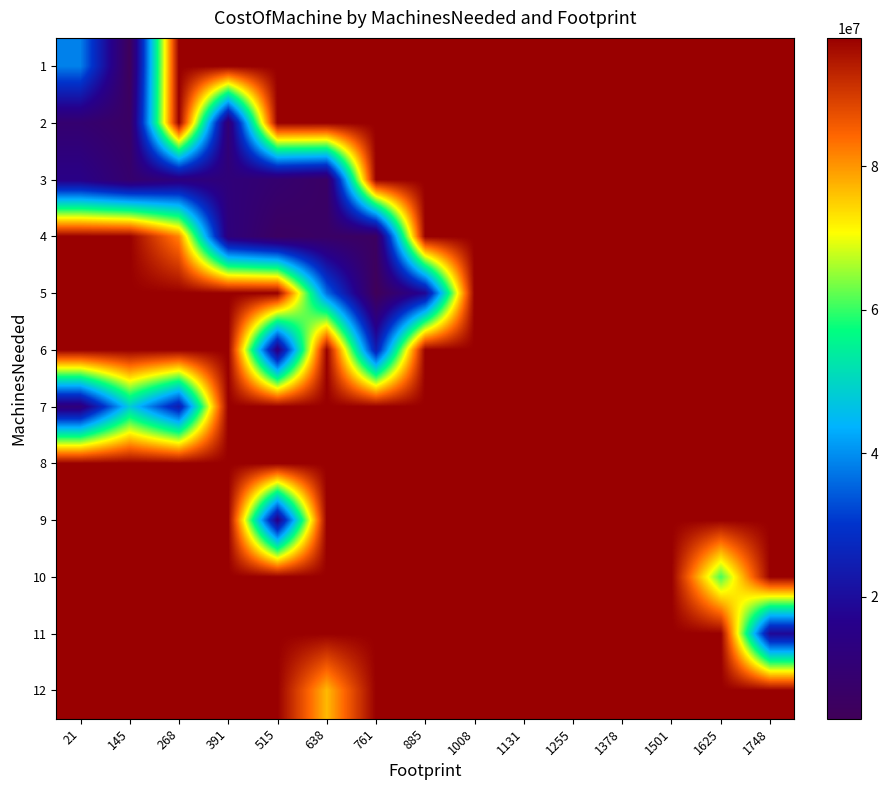

Reading left to right, extract all data points from this chart.

1: 21=38466666.7	145=3466666.7	268=97920000.0	391=97920000.0	515=97920000.0	638=97920000.0	761=97920000.0	885=97920000.0	1008=97920000.0	1131=97920000.0	1255=97920000.0	1378=97920000.0	1501=97920000.0	1625=97920000.0	1748=97920000.0
2: 21=9000000.0	145=6100000.0	268=97920000.0	391=9600000.0	515=97920000.0	638=97920000.0	761=97920000.0	885=97920000.0	1008=97920000.0	1131=97920000.0	1255=97920000.0	1378=97920000.0	1501=97920000.0	1625=97920000.0	1748=97920000.0
3: 21=15150000.0	145=8400000.0	268=12900000.0	391=11700000.0	515=8800000.0	638=6150000.0	761=97920000.0	885=97920000.0	1008=97920000.0	1131=97920000.0	1255=97920000.0	1378=97920000.0	1501=97920000.0	1625=97920000.0	1748=97920000.0
4: 21=97920000.0	145=97920000.0	268=81600000.0	391=12400000.0	515=5400000.0	638=6400000.0	761=5200000.0	885=97920000.0	1008=97920000.0	1131=97920000.0	1255=97920000.0	1378=97920000.0	1501=97920000.0	1625=97920000.0	1748=97920000.0
5: 21=97920000.0	145=97920000.0	268=97920000.0	391=97920000.0	515=97920000.0	638=36500000.0	761=3000000.0	885=18500000.0	1008=97920000.0	1131=97920000.0	1255=97920000.0	1378=97920000.0	1501=97920000.0	1625=97920000.0	1748=97920000.0
6: 21=97920000.0	145=97920000.0	268=97920000.0	391=97920000.0	515=13500000.0	638=97920000.0	761=24600000.0	885=97920000.0	1008=97920000.0	1131=97920000.0	1255=97920000.0	1378=97920000.0	1501=97920000.0	1625=97920000.0	1748=97920000.0
7: 21=11900000.0	145=48300000.0	268=23800000.0	391=97920000.0	515=97920000.0	638=97920000.0	761=97920000.0	885=97920000.0	1008=97920000.0	1131=97920000.0	1255=97920000.0	1378=97920000.0	1501=97920000.0	1625=97920000.0	1748=97920000.0
8: 21=97920000.0	145=97920000.0	268=97920000.0	391=97920000.0	515=97920000.0	638=97920000.0	761=97920000.0	885=97920000.0	1008=97920000.0	1131=97920000.0	1255=97920000.0	1378=97920000.0	1501=97920000.0	1625=97920000.0	1748=97920000.0
9: 21=97920000.0	145=97920000.0	268=97920000.0	391=97920000.0	515=15300000.0	638=97920000.0	761=97920000.0	885=97920000.0	1008=97920000.0	1131=97920000.0	1255=97920000.0	1378=97920000.0	1501=97920000.0	1625=97920000.0	1748=97920000.0
10: 21=97920000.0	145=97920000.0	268=97920000.0	391=97920000.0	515=97920000.0	638=97920000.0	761=97920000.0	885=97920000.0	1008=97920000.0	1131=97920000.0	1255=97920000.0	1378=97920000.0	1501=97920000.0	1625=61000000.0	1748=97920000.0
11: 21=97920000.0	145=97920000.0	268=97920000.0	391=97920000.0	515=97920000.0	638=97920000.0	761=97920000.0	885=97920000.0	1008=97920000.0	1131=97920000.0	1255=97920000.0	1378=97920000.0	1501=97920000.0	1625=97920000.0	1748=18700000.0
12: 21=97920000.0	145=97920000.0	268=97920000.0	391=97920000.0	515=97920000.0	638=76800000.0	761=97920000.0	885=97920000.0	1008=97920000.0	1131=97920000.0	1255=97920000.0	1378=97920000.0	1501=97920000.0	1625=97920000.0	1748=97920000.0